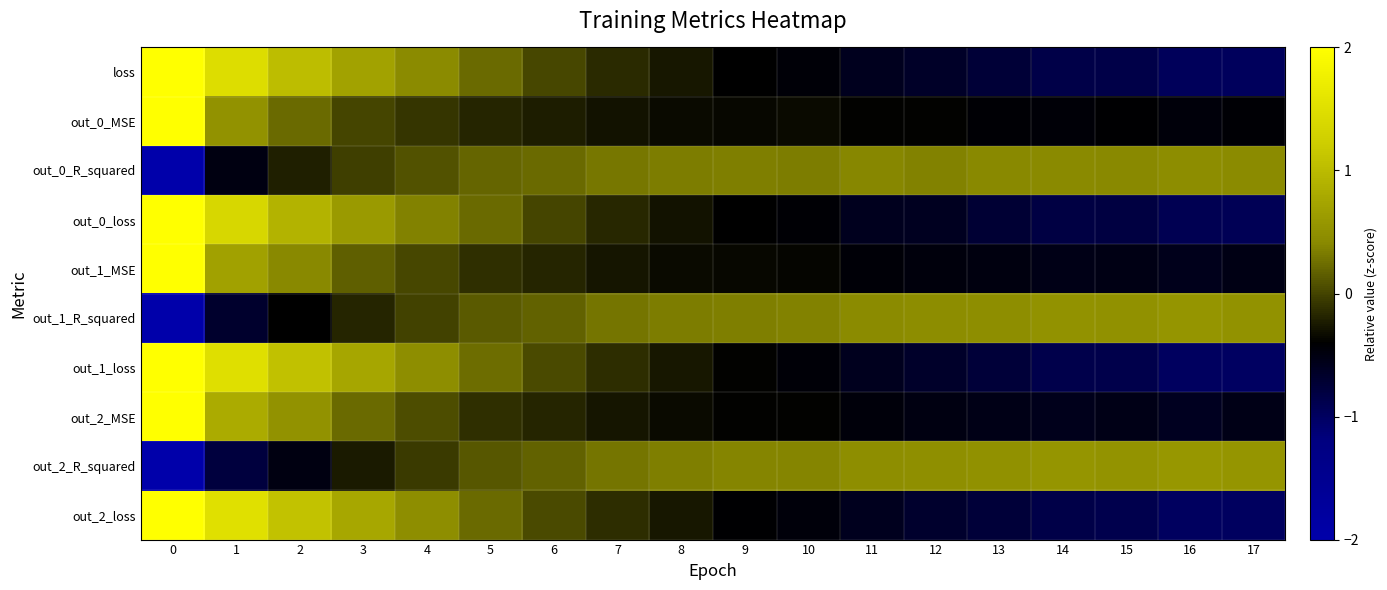

Between 2 and 15, which is larger?

2